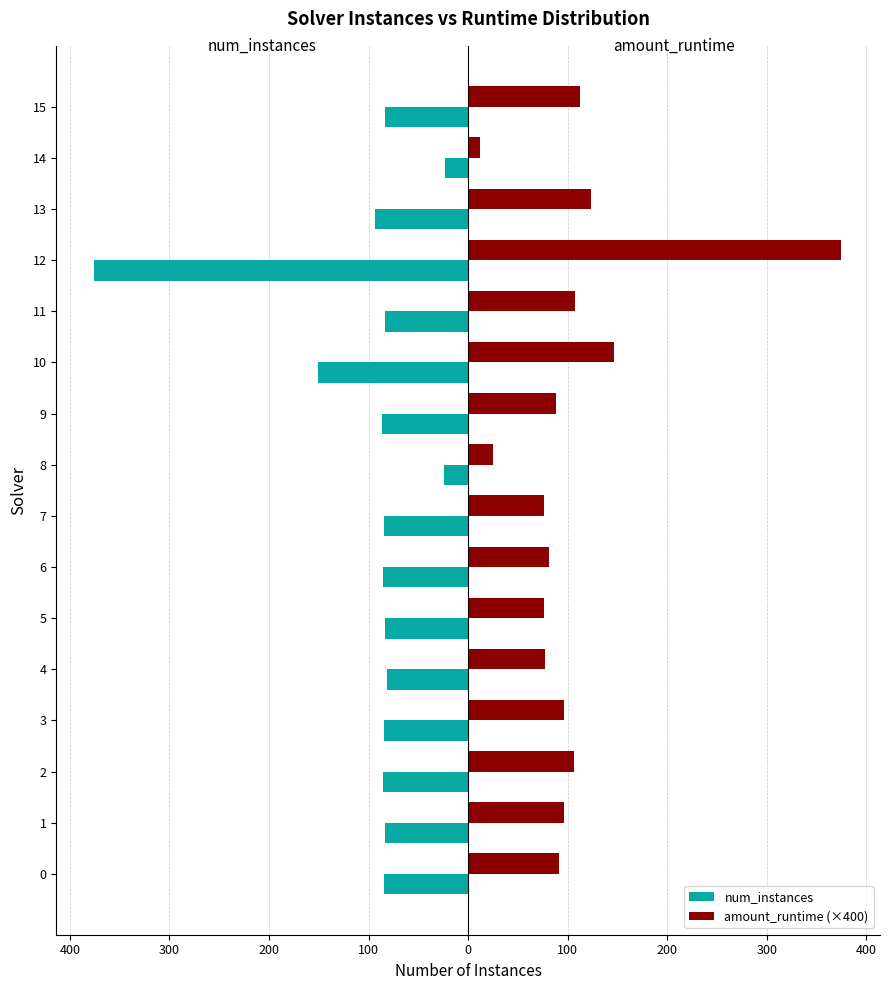

Rank the series by their maximum value, from lowest to highest.

num_instances, amount_runtime (×400)